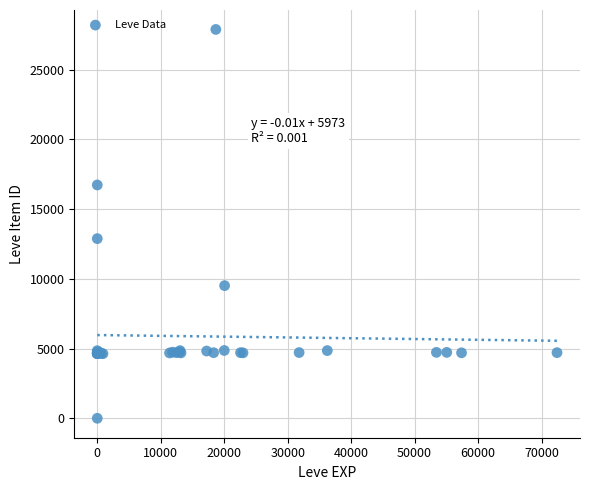

What Y value in the scatter plot is closest to 13945?

12886